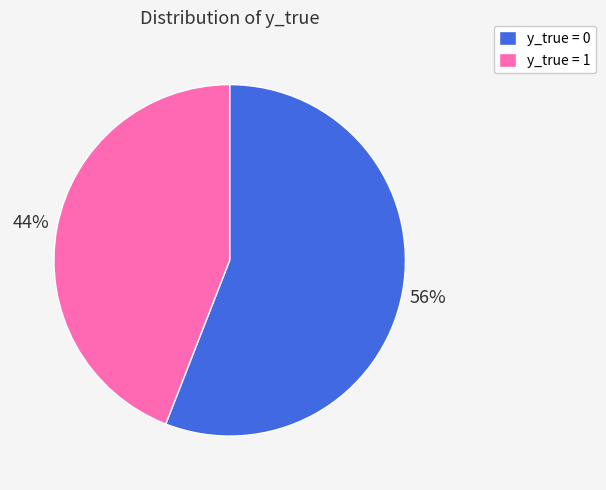

How many segments does this pie chart have?

2